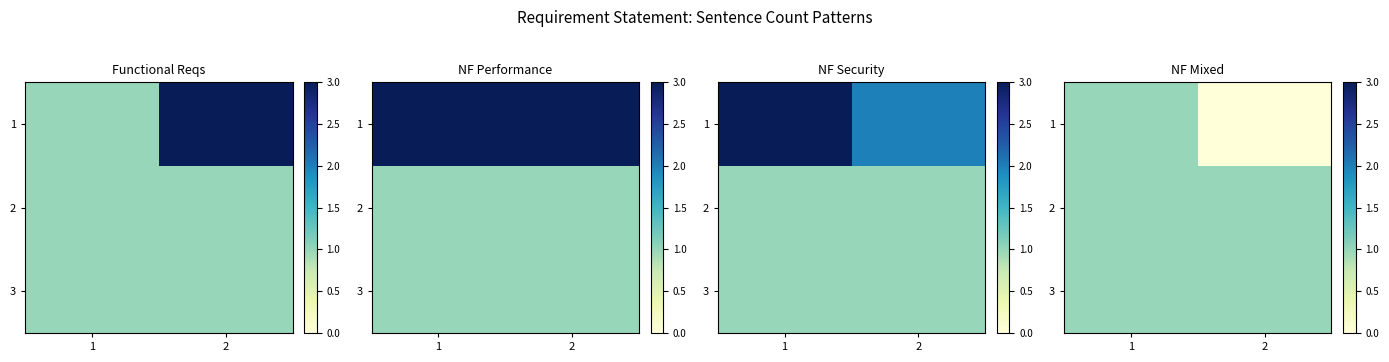

Where is 3 nearest to the value 1?

1